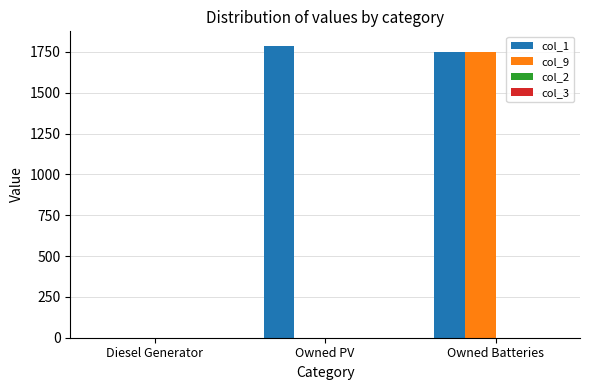

What is the sum of all col_9 values?

1749